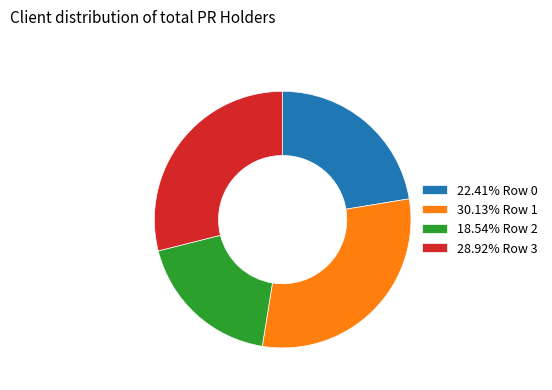

Is the sum of 30.13% Row 1 and 22.41% Row 0 greater than half?

Yes